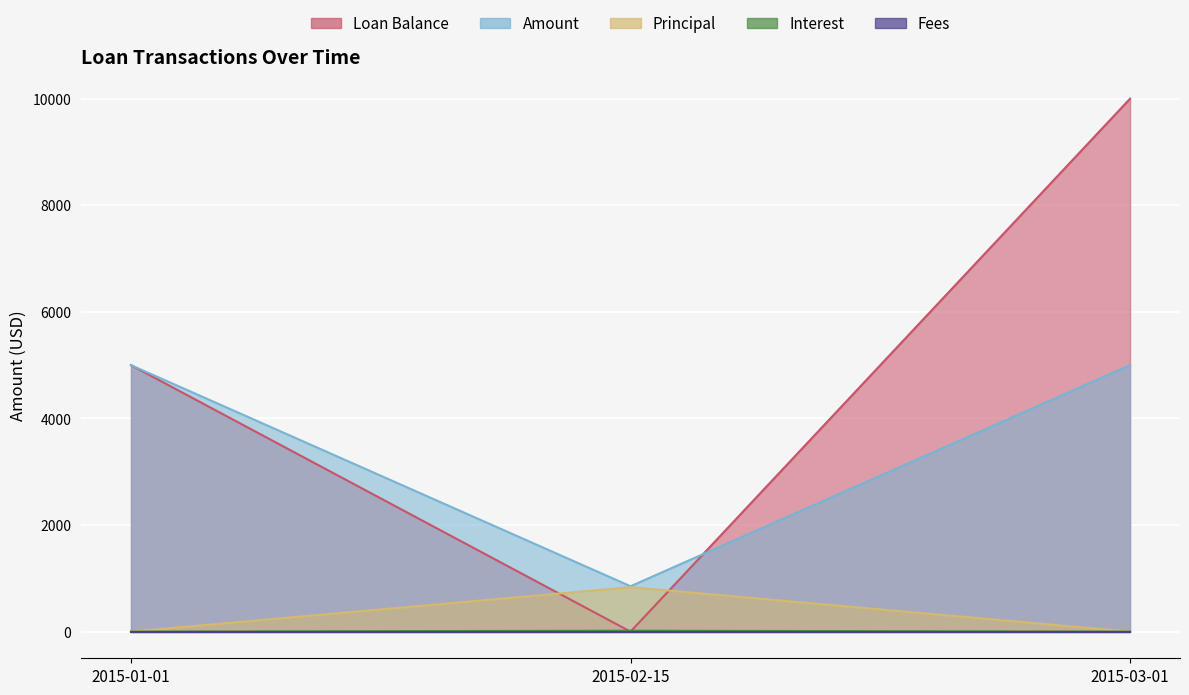

At which category does the chart reach its minimum across all series?

2015-02-15